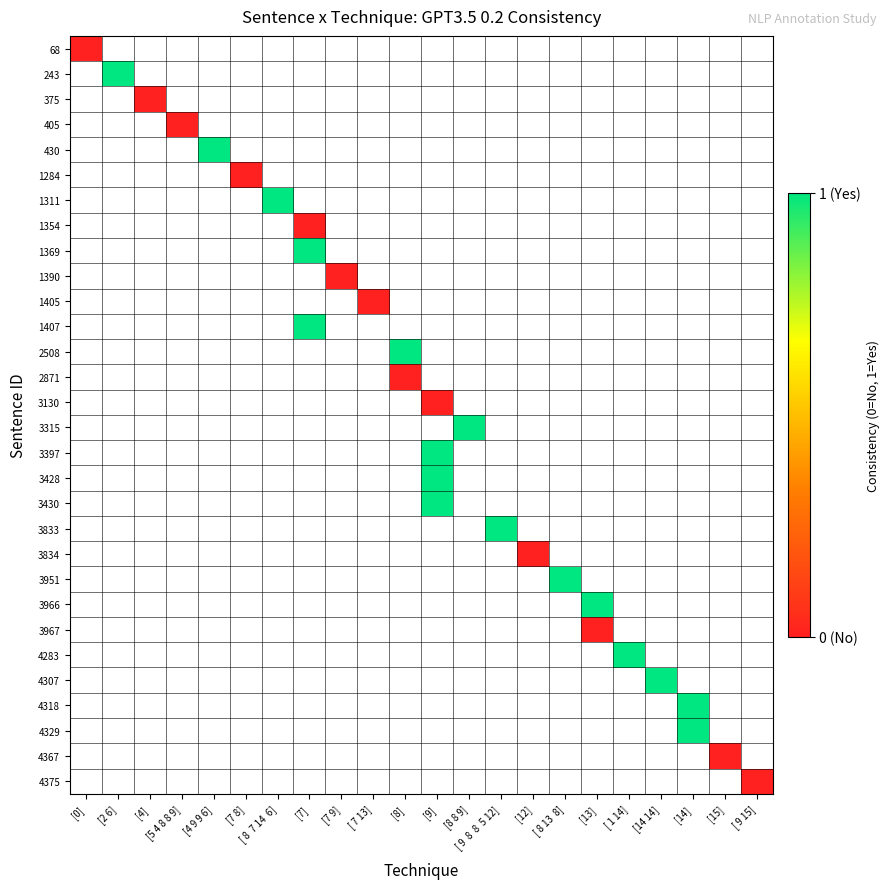

Between [9] and [ 9  8  8  5 12], which is larger?

[ 9  8  8  5 12]